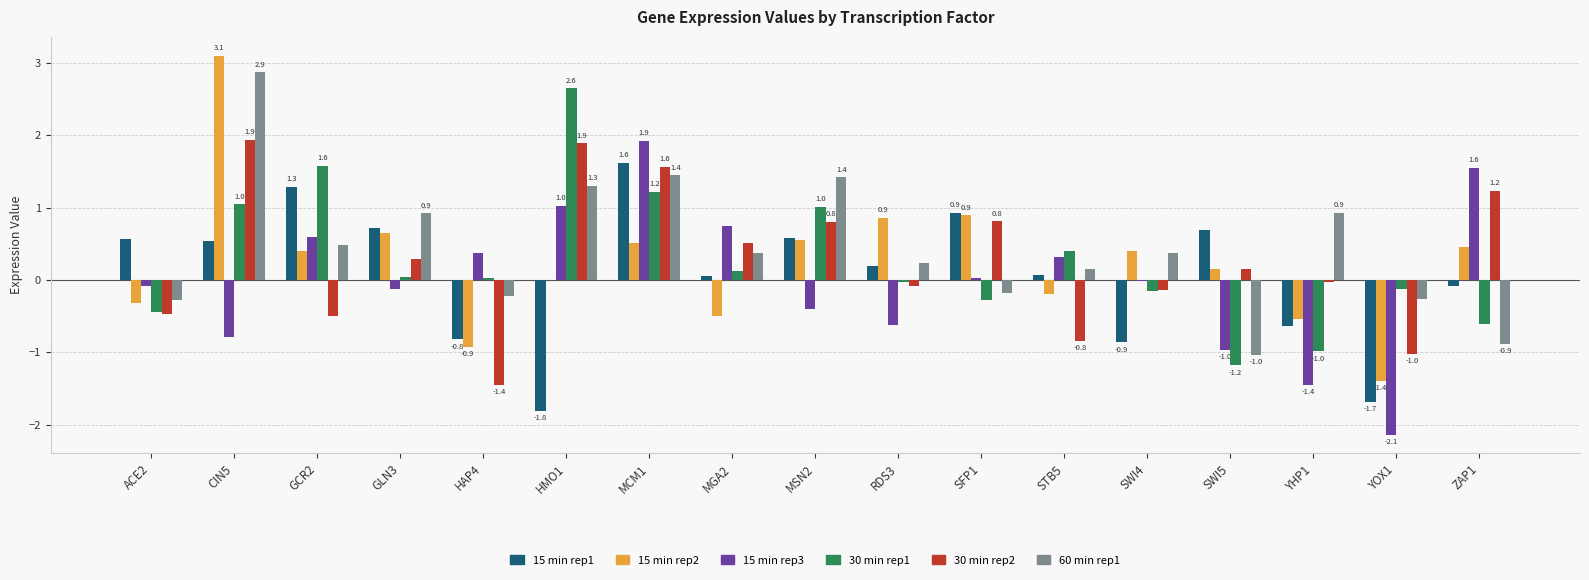

What is the maximum value shown in the chart?

3.1